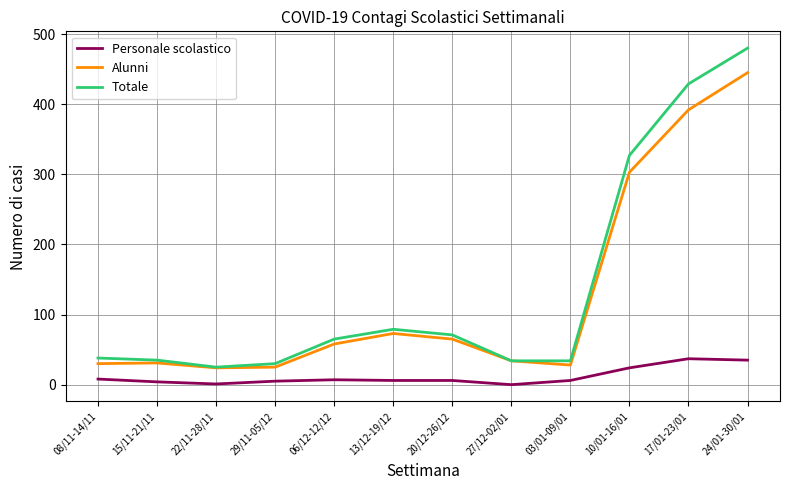

Between 22/11-28/11 and 17/01-23/01, which series saw the biggest shift?

Totale